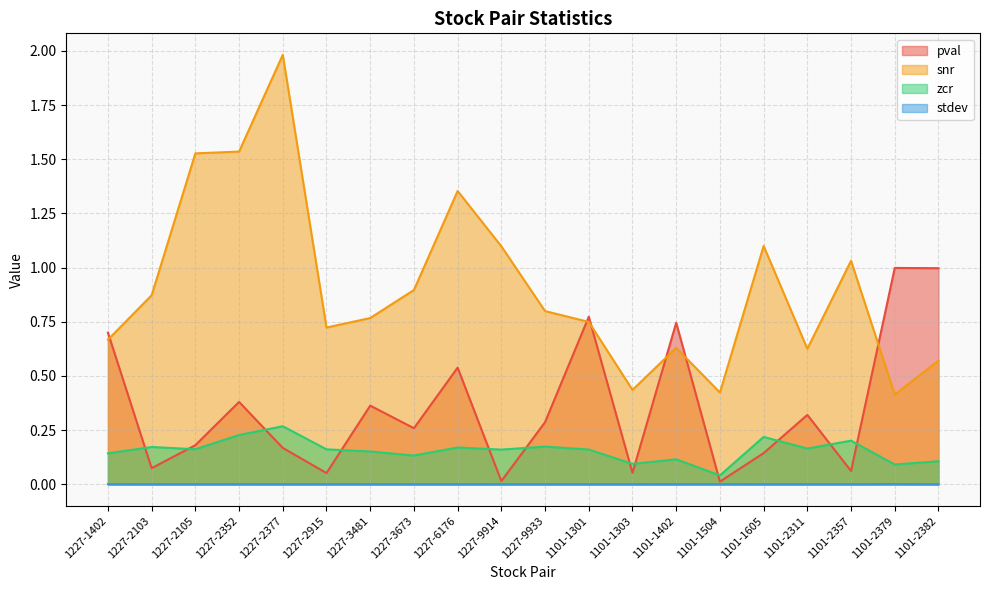

True or false: zcr has more than 0 interior local peaks.

True